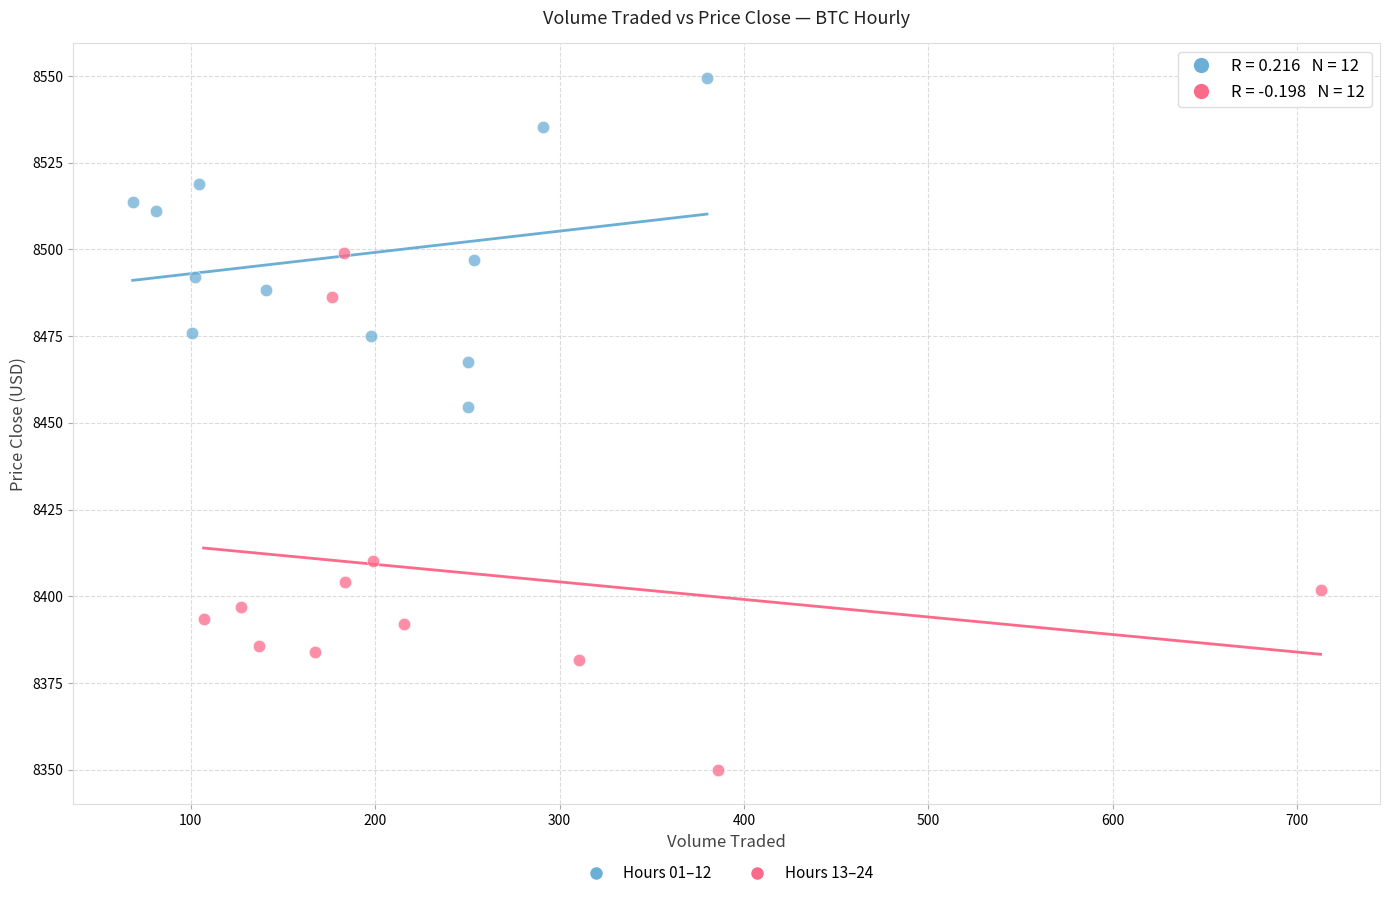

Which series reaches the minimum Y coordinate?

Hours 13–24